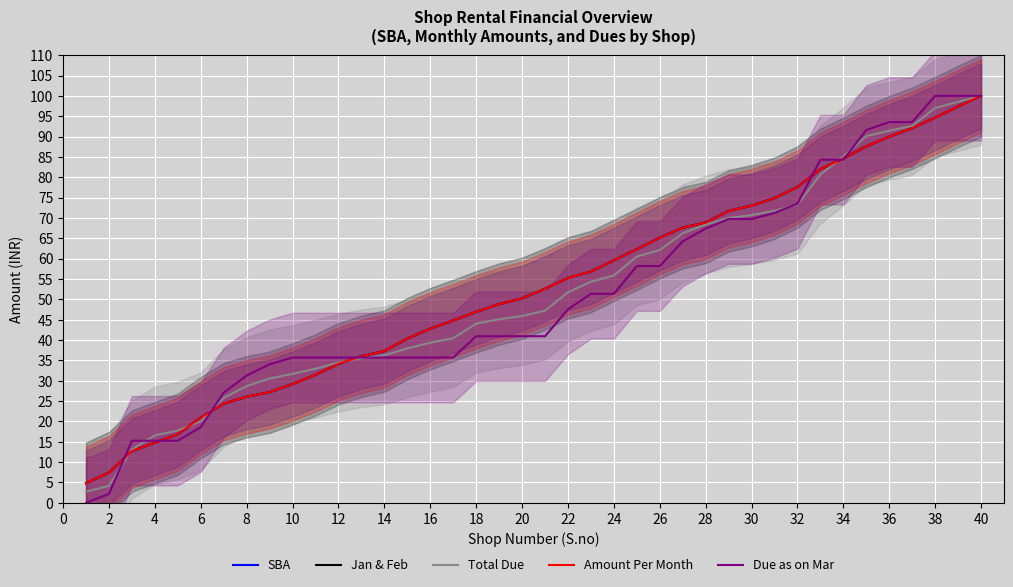

How many data points in Due as on Mar are less than 40?

17